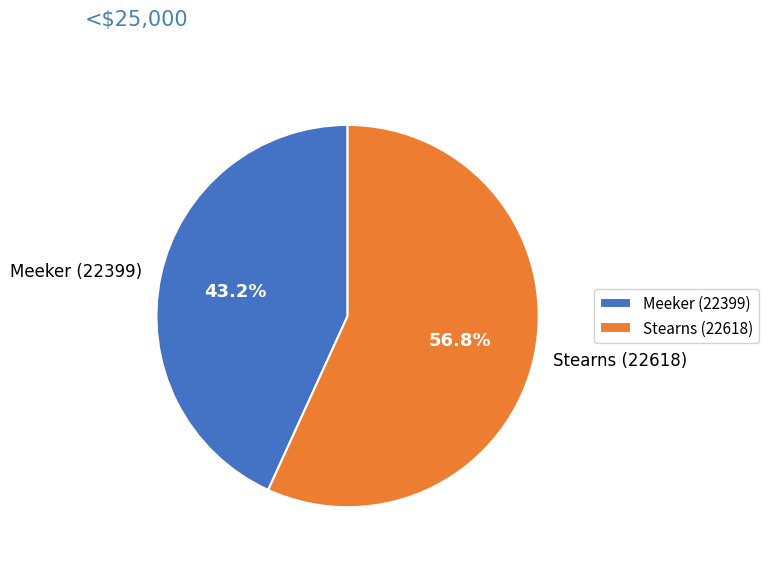

What is the majority slice?

Stearns (22618)